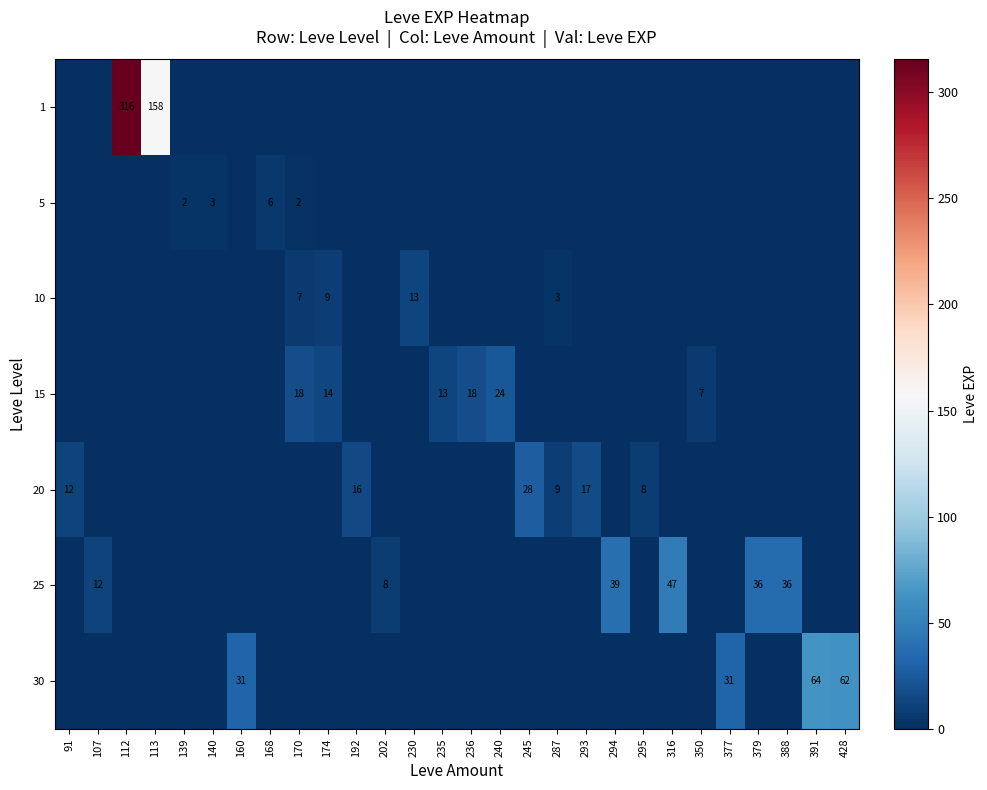

The value of 15 at 240 is 24. True or false?

True